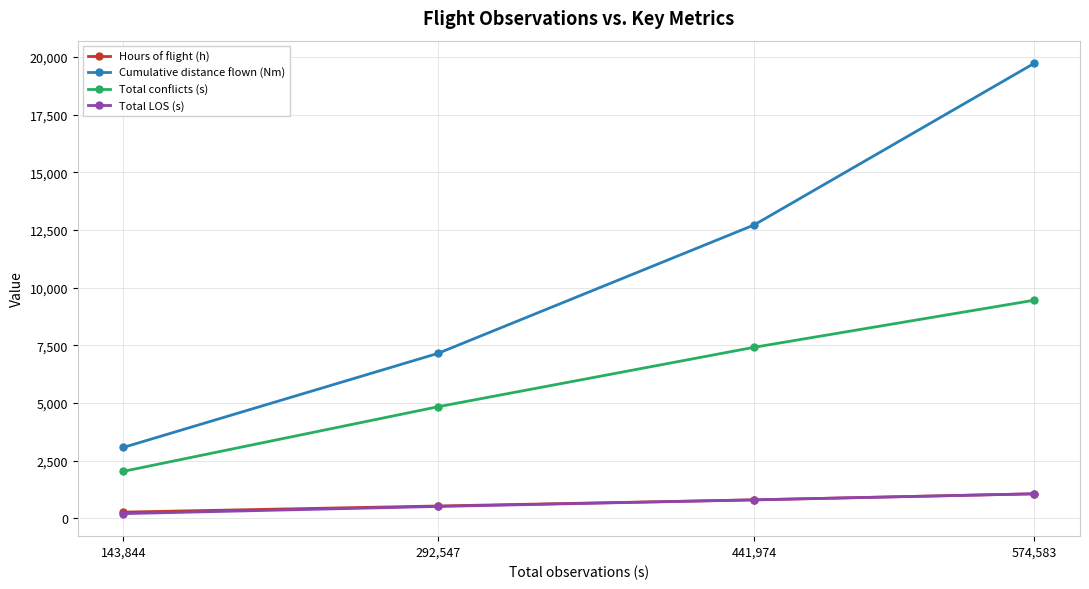

True or false: Cumulative distance flown (Nm) and Total LOS (s) cross at least once.

False